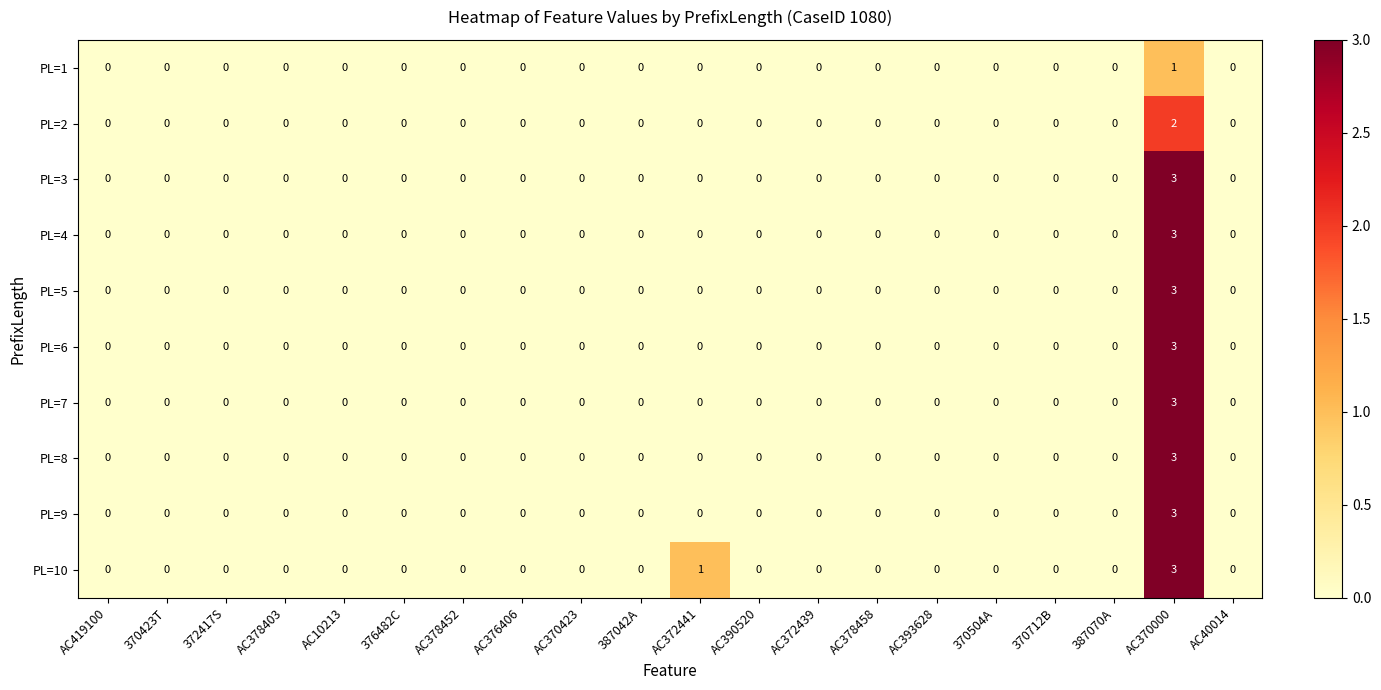

What is the difference between the maximum and minimum values in the PL=6 series?

3